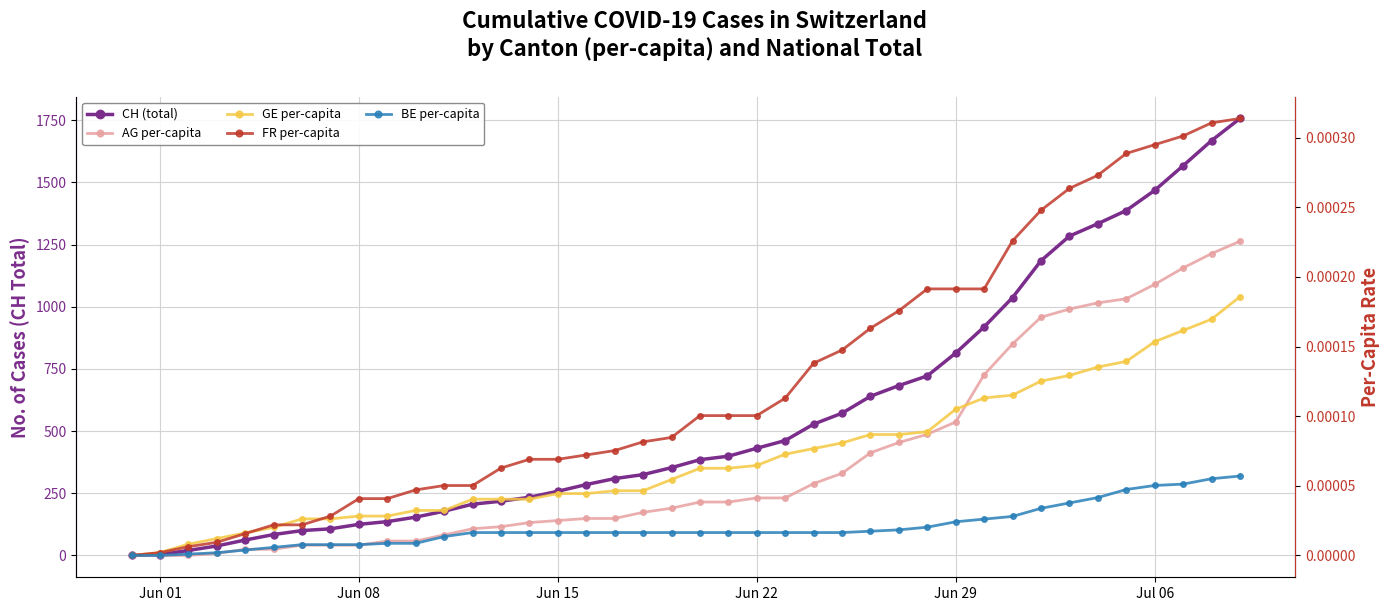

How many data points does each series have?

40